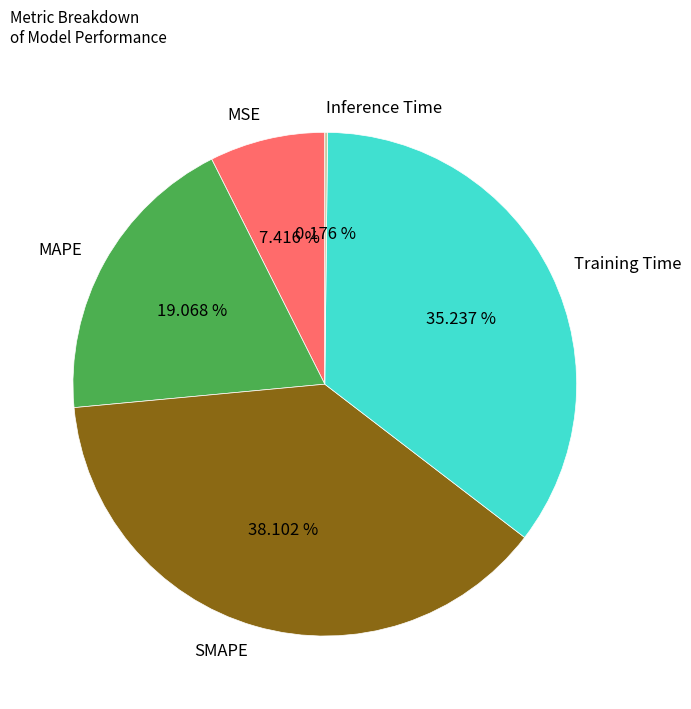

What is the largest slice in the pie chart?

SMAPE